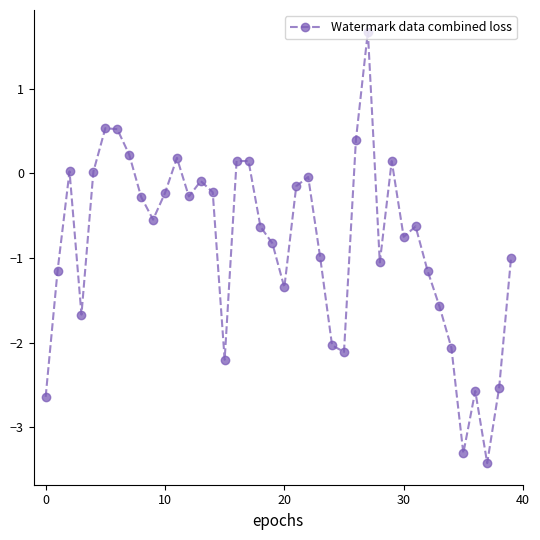

How many interior local valleys (lower than both neighbors) does the data have?

10